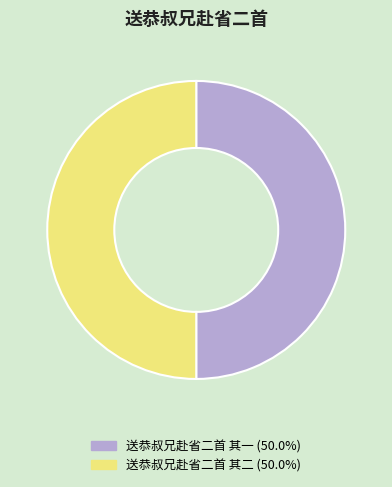

Is it true that 送恭叔兄赴省二首 其二 is 45% of the pie?

False